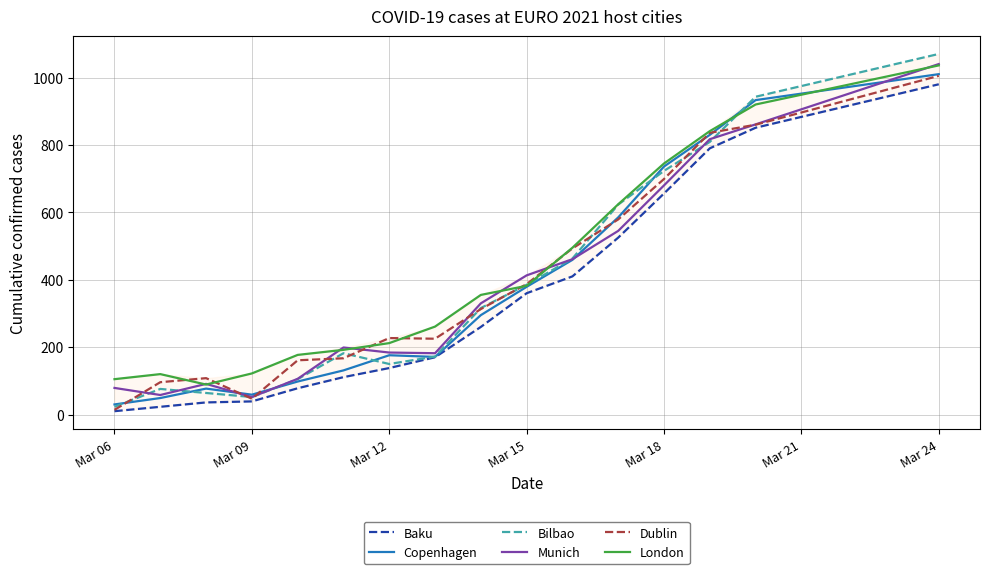

Is it true that London equals 245 at Mar 18?

False